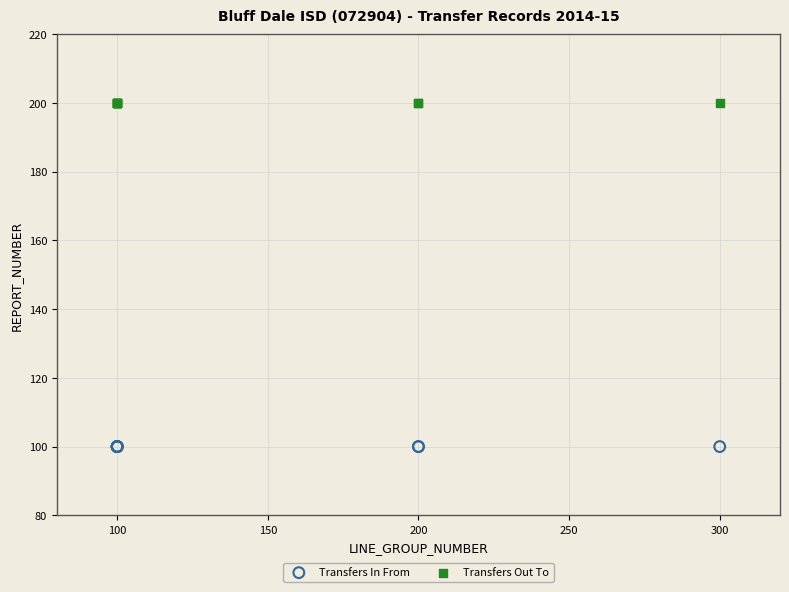

Which series reaches the maximum Y coordinate?

Transfers Out To